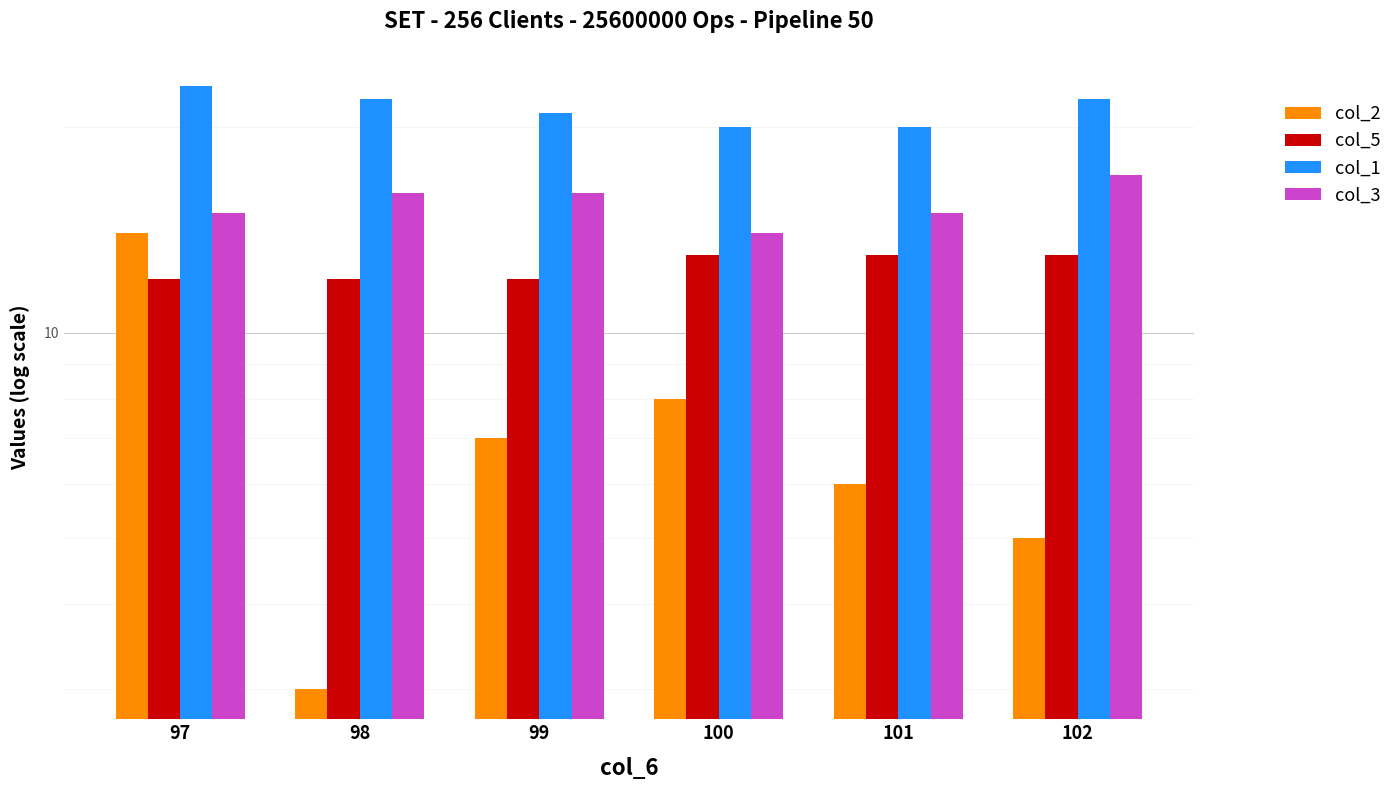

Reading left to right, extract all data points from this chart.

col_2: 14	3	7	8	6	5
col_5: 12	12	12	13	13	13
col_1: 23	22	21	20	20	22
col_3: 15	16	16	14	15	17